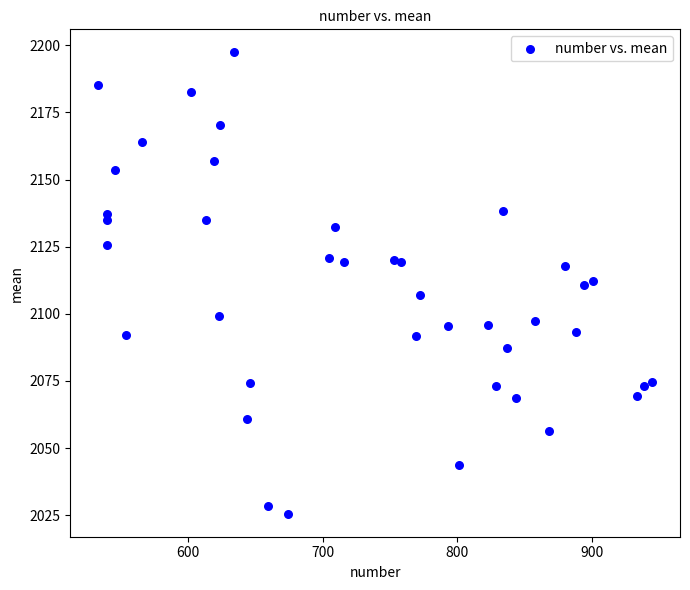

What is the range of X values (max minus min)?

412.0